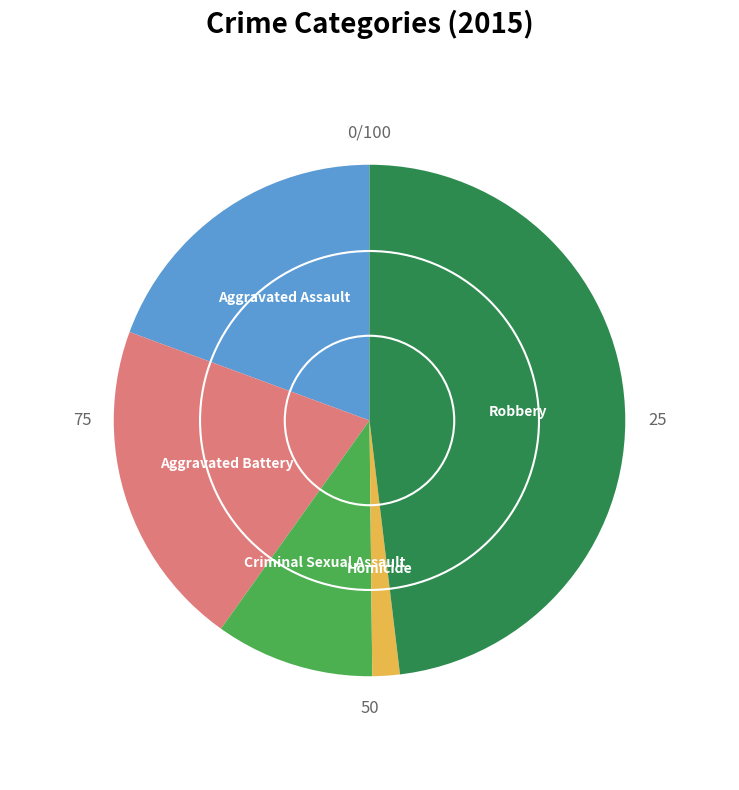

Between Aggravated Battery and Aggravated Assault, which is larger?

Aggravated Battery